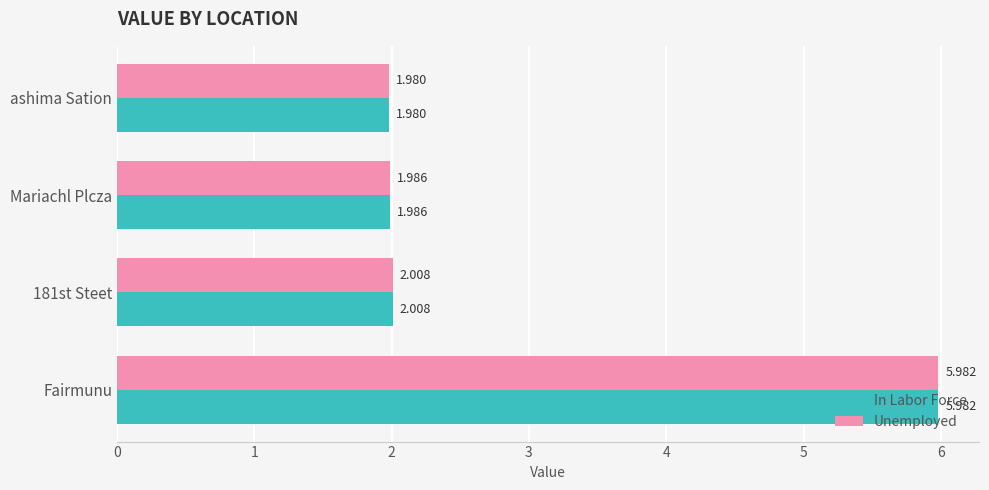

At which category is the sum across all series the highest?

Fairmunu